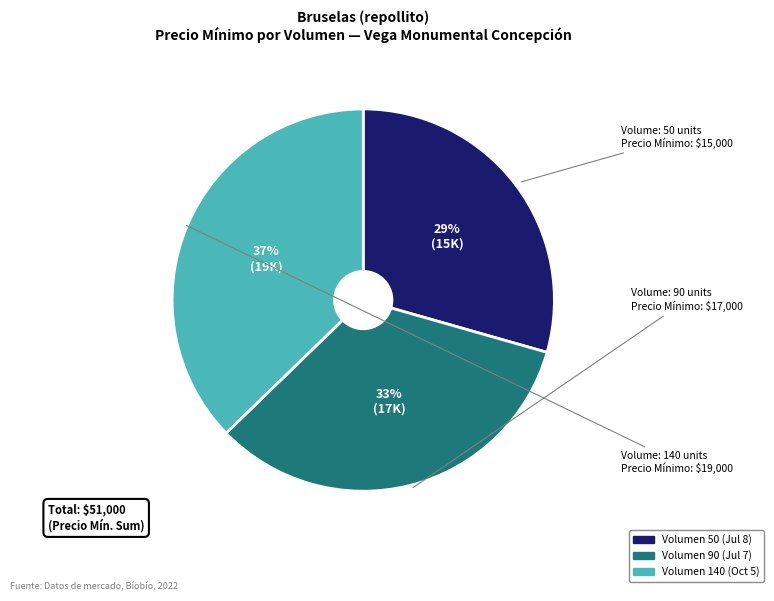

Is there any slice that represents more than half of the pie?

No